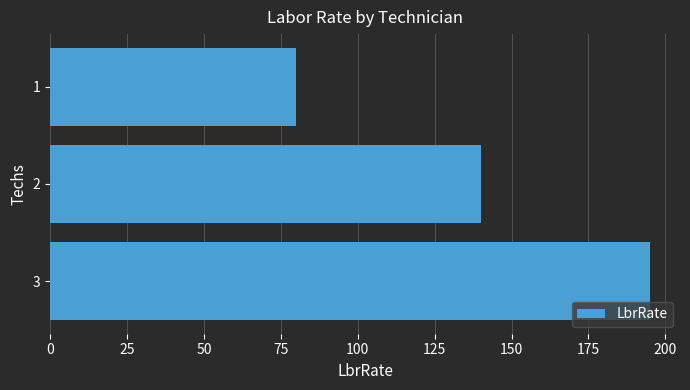

What is the approximate value at 2, to the nearest 10?

140